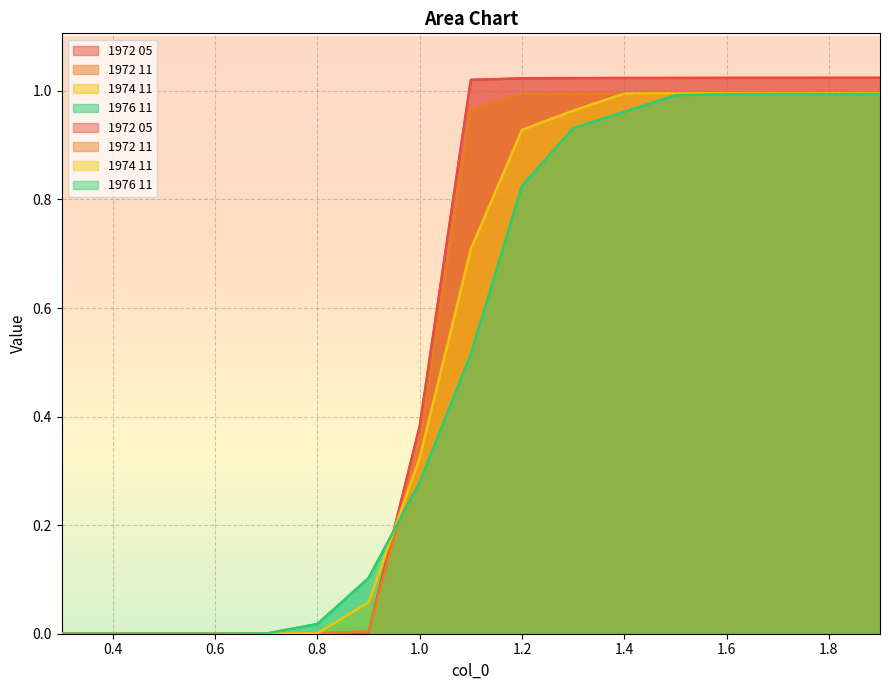

The 1972 05 series shows 1.0 at 1.1. True or false?

True